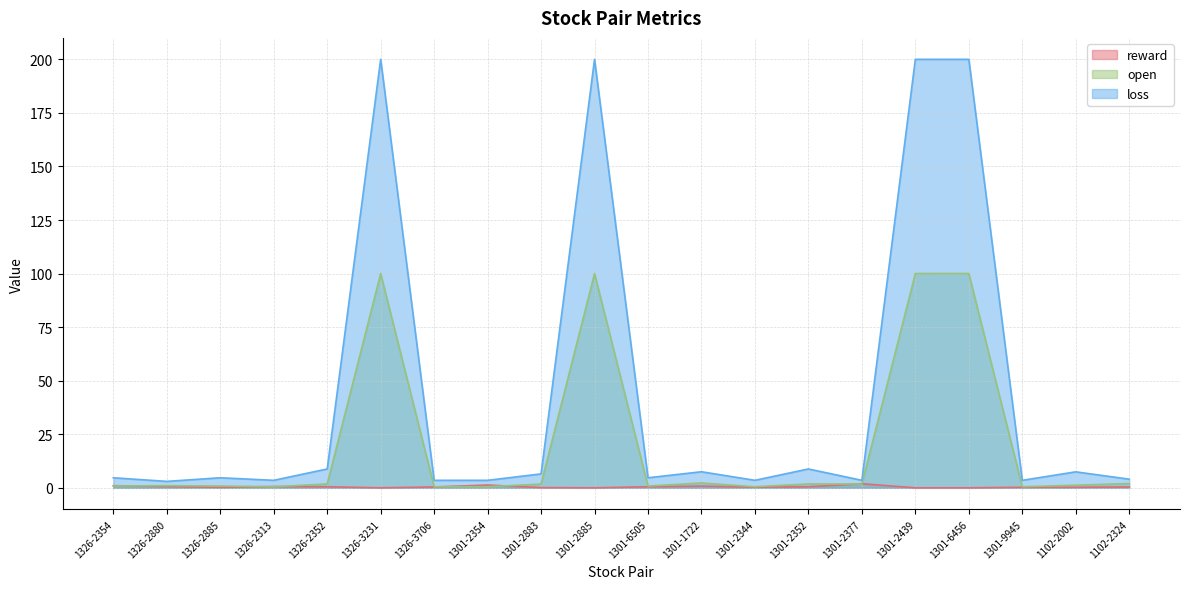

True or false: reward has a value of 1.3 at 1301-2354.

True